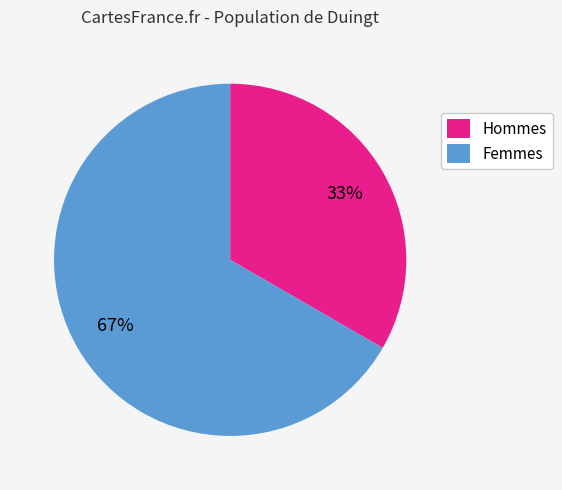

How many segments does this pie chart have?

2